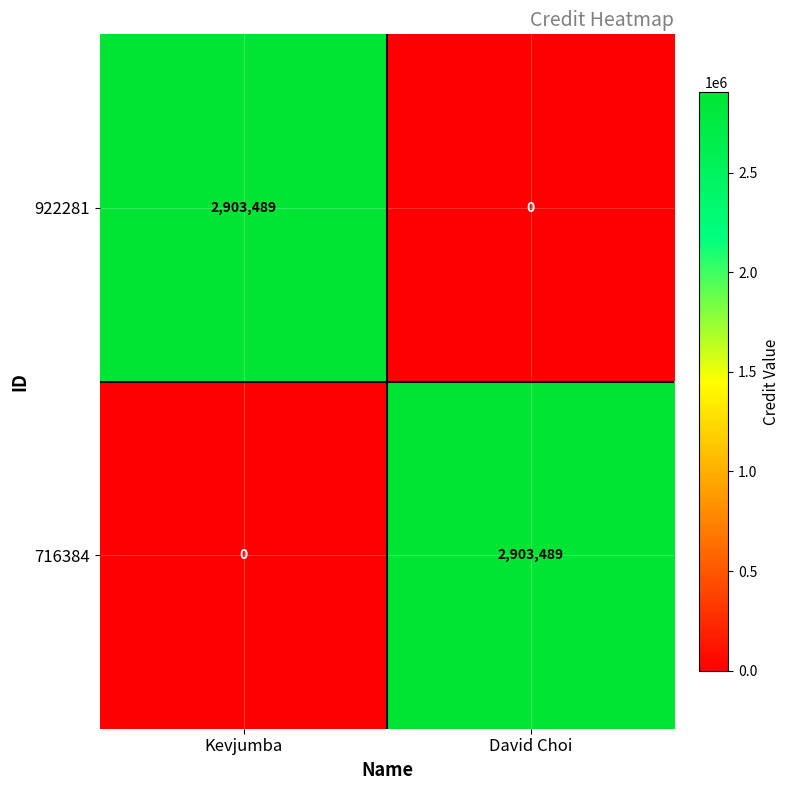

At which label is 922281 closest to 1451744?

David Choi